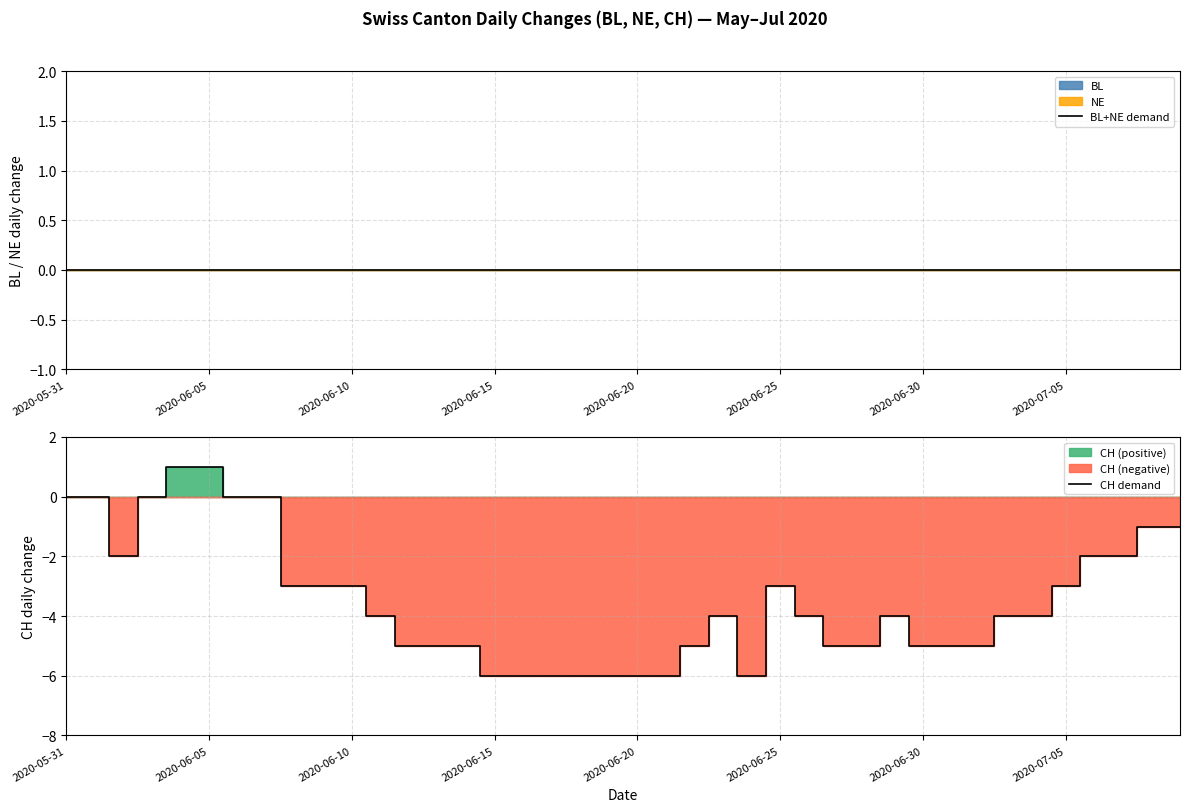

Reading left to right, extract all data points from this chart.

BL+NE demand: 0	0	0	0	0	0	0	0	0	0	0	0	0	0	0	0	0	0	0	0	0	0	0	0	0	0	0	0	0	0	0	0	0	0	0	0	0	0	0	0
CH demand: 0	0	-2	0	1	1	0	0	-3	-3	-3	-4	-5	-5	-5	-6	-6	-6	-6	-6	-6	-6	-5	-4	-6	-3	-4	-5	-5	-4	-5	-5	-5	-4	-4	-3	-2	-2	-1	-1